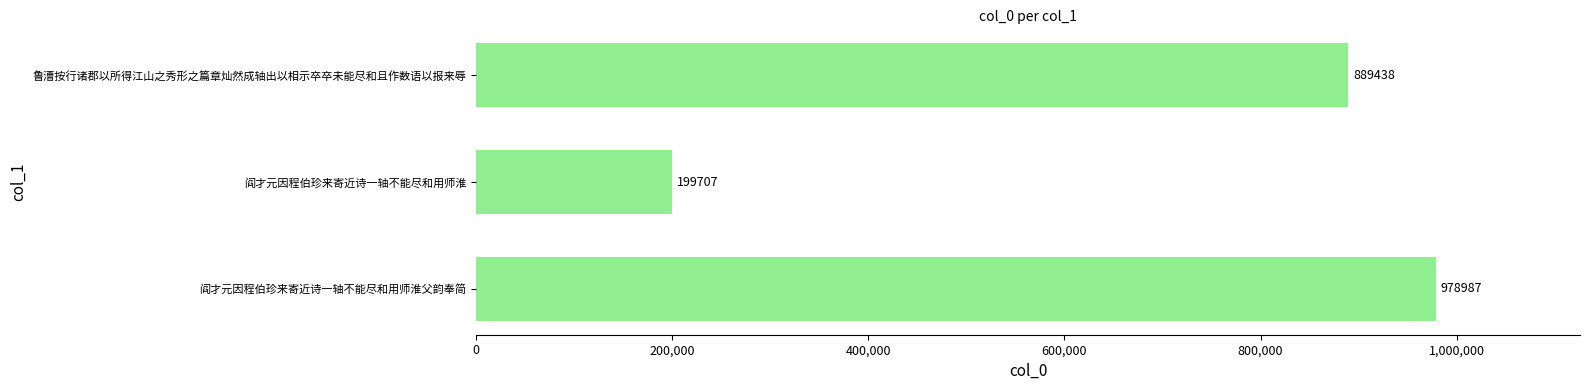

List the labels in order of value, smallest first.

阎才元因程伯珍来寄近诗一轴不能尽和用师淮, 鲁漕按行诸郡以所得江山之秀形之篇章灿然成轴出以相示卒卒未能尽和且作数语以报来辱, 阎才元因程伯珍来寄近诗一轴不能尽和用师淮父韵奉简